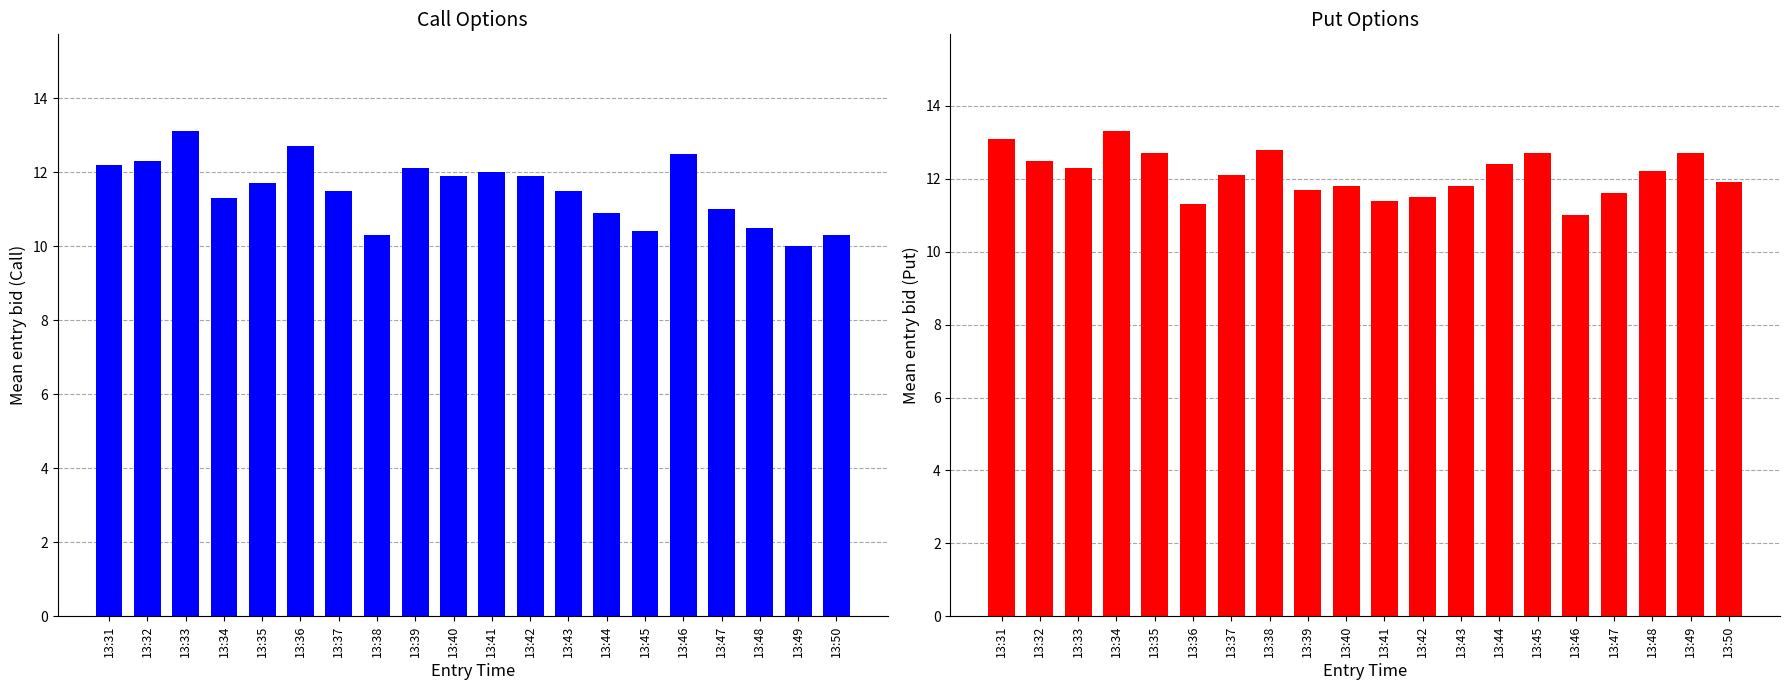

List the series in order of their overall mean, highest first.

entry_bid_P, entry_bid_C